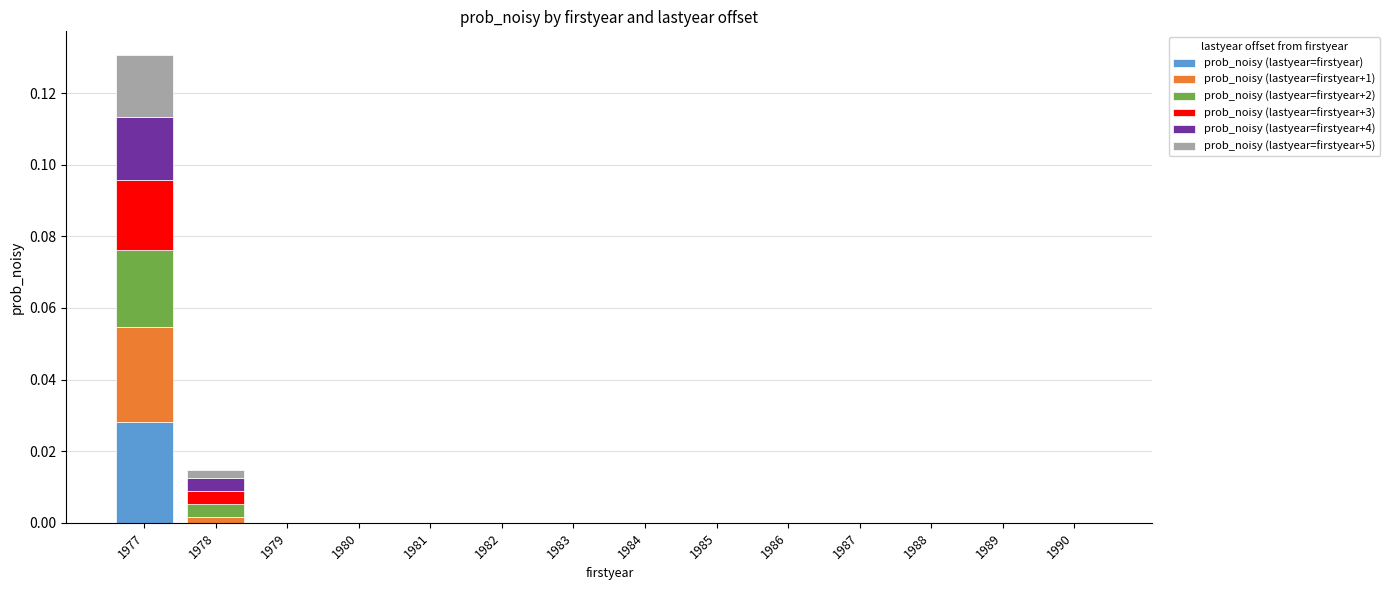

At which category is the sum across all series the highest?

1977